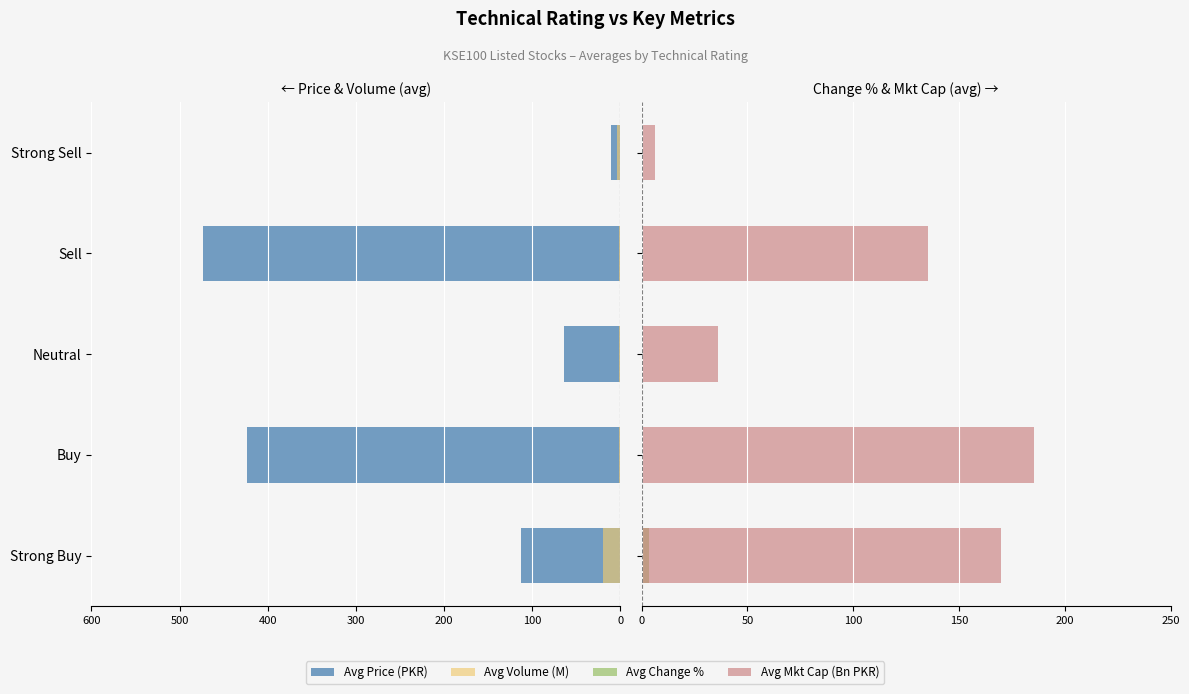

Count the number of categories in the chart.

5